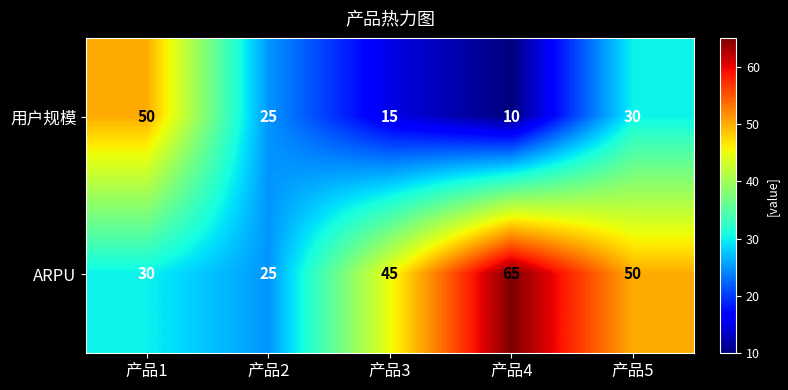

What is the average value of the 用户规模 series?

26